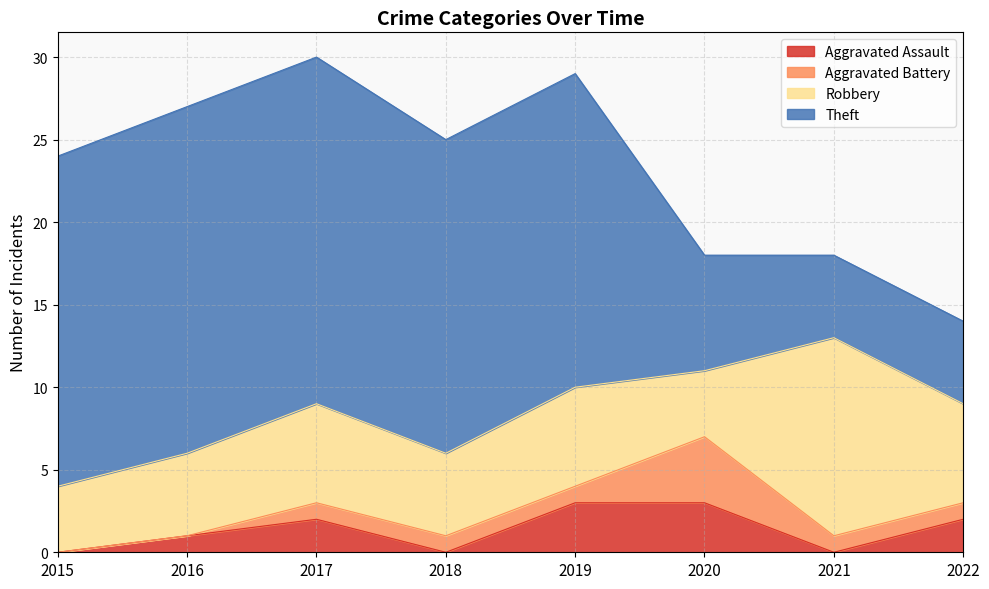

Reading right to left, extract all data points from this chart.

Aggravated Assault: 2	0	3	3	0	2	1	0
Aggravated Battery: 1	1	4	1	1	1	0	0
Robbery: 6	12	4	6	5	6	5	4
Theft: 5	5	7	19	19	21	21	20